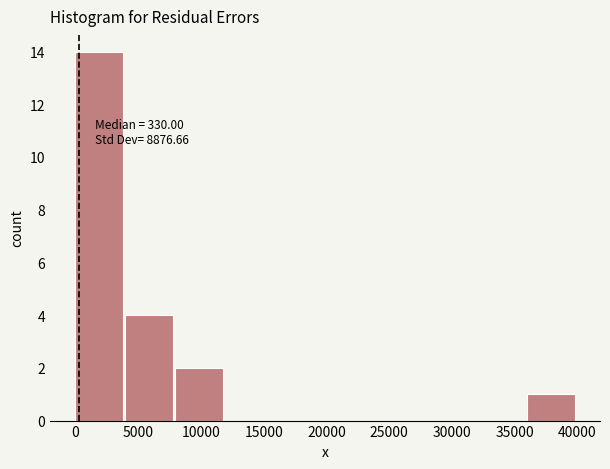

Over which range of the x-axis is the bar tallest?

0 to 4000